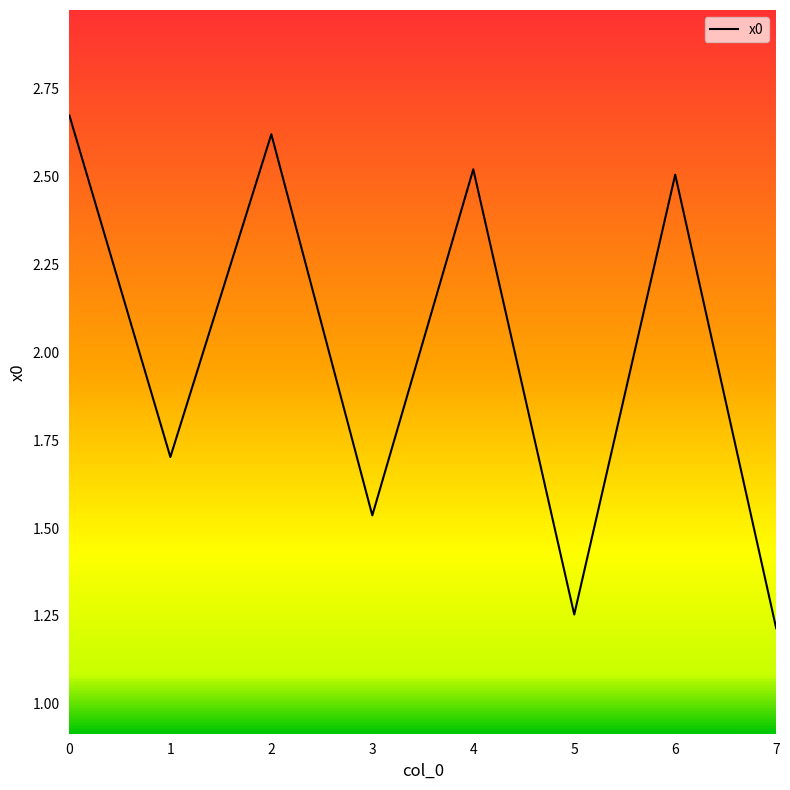

What is the average value?

2.0